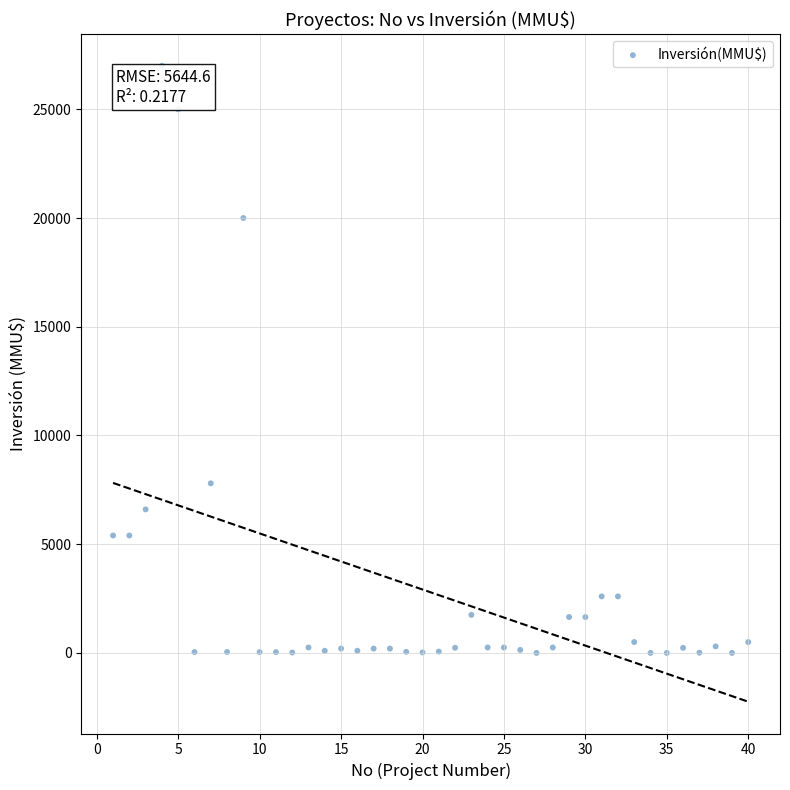

What Y value in the scatter plot is closest to 13500?

7800